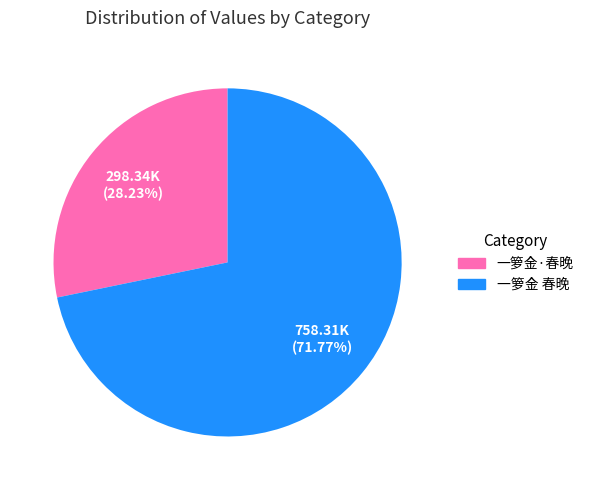

True or false: 一箩金·春晚 accounts for 28% of the total.

True